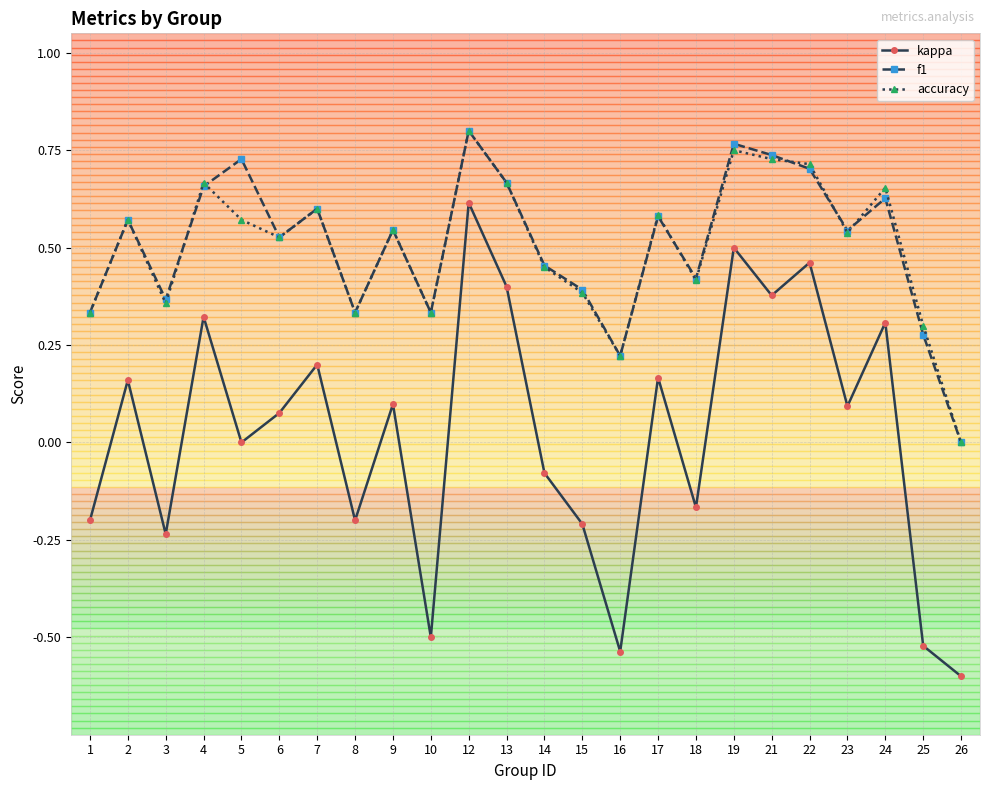

True or false: kappa and accuracy intersect in this chart.

False